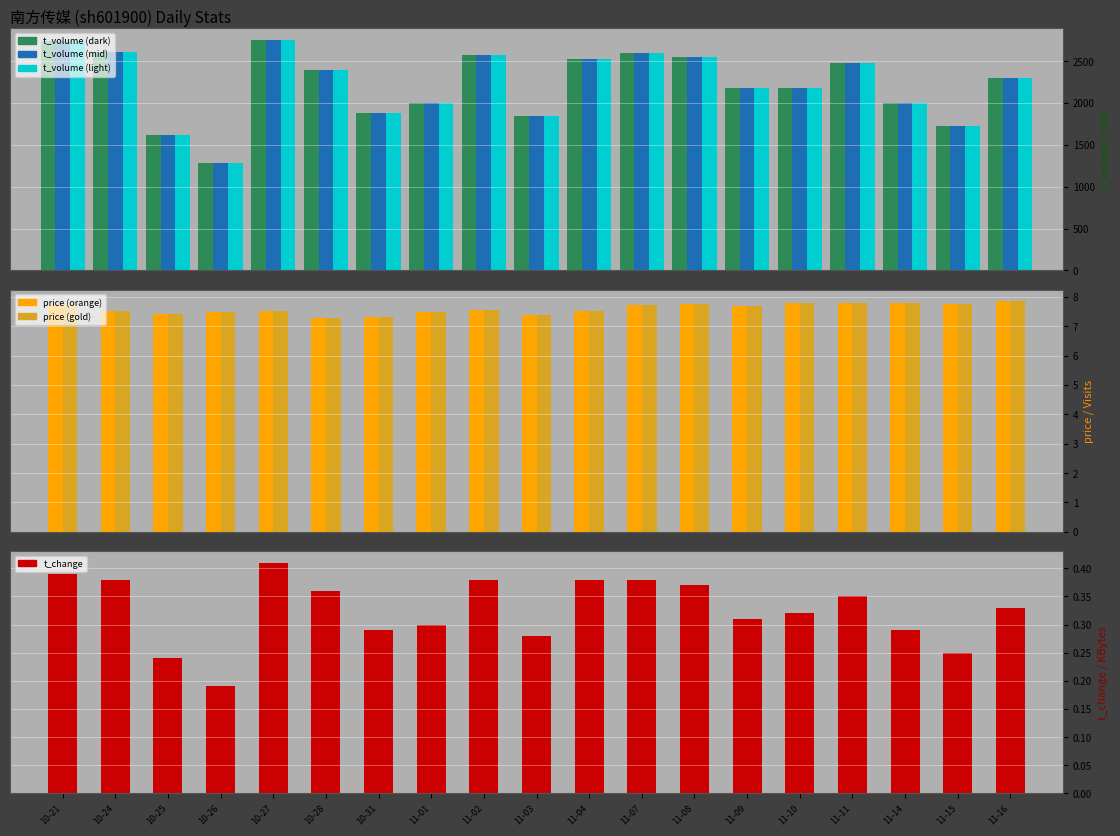

Between 10-27 and 11-10, which series saw the biggest shift?

t_volume (dark)